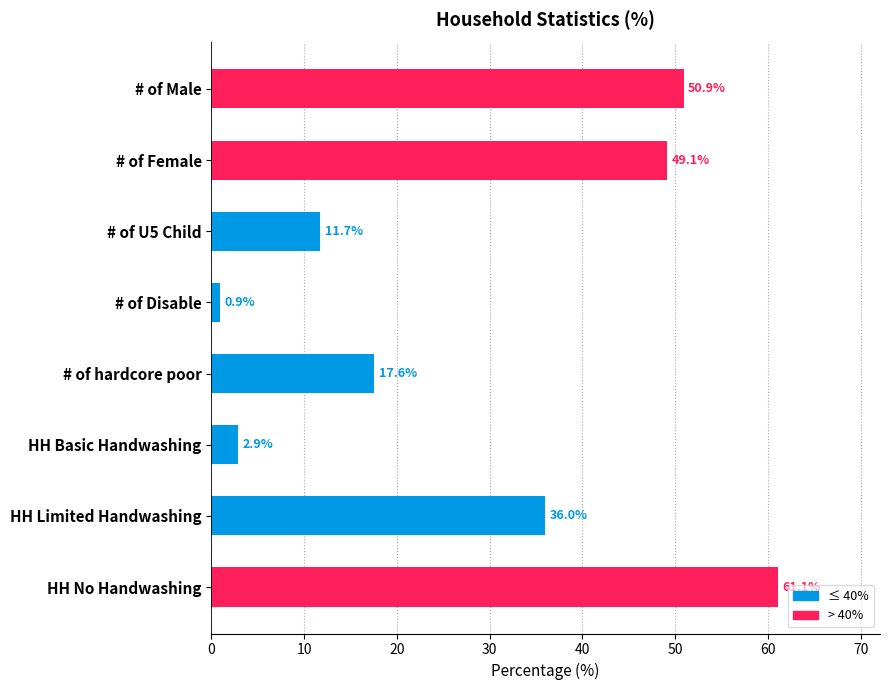

Between HH Basic Handwashing and # of U5 Child, which is larger?

# of U5 Child